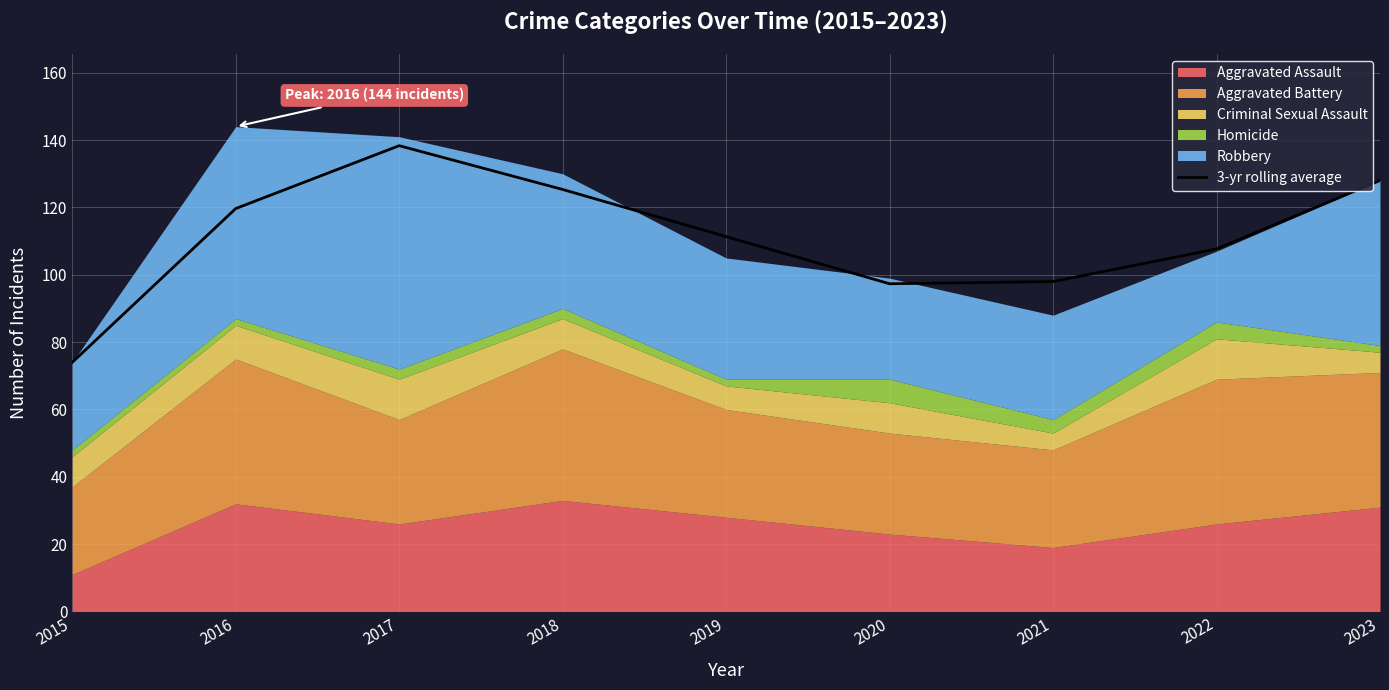

Which label corresponds to the largest value in the chart?

2017